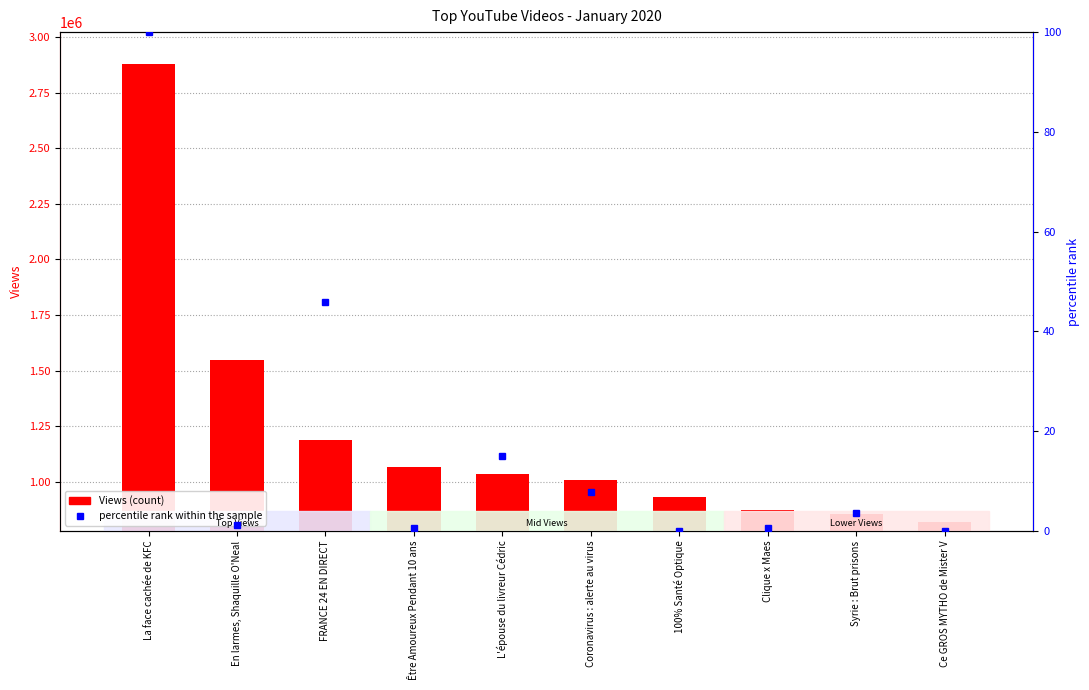

What is the difference between the highest and lowest values at Être Amoureux Pendant 10 ans?

1066120.4